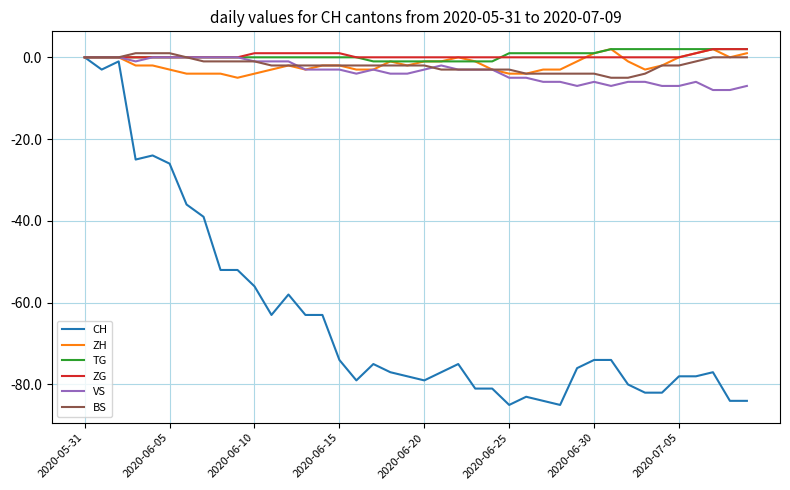

What is the smallest value displayed?

-85